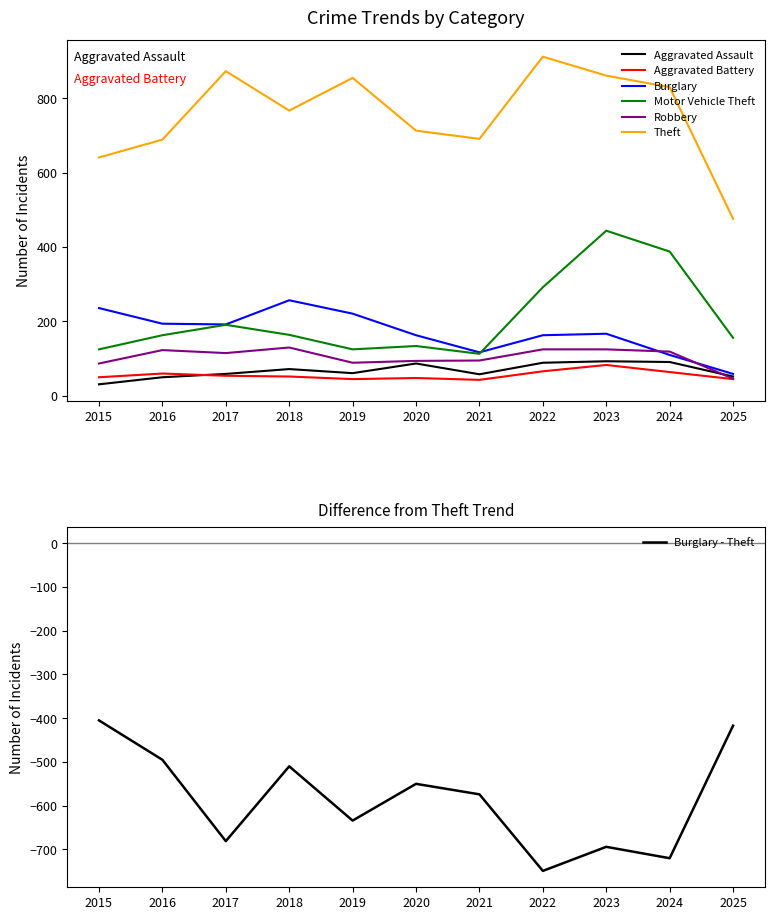

True or false: Theft and Robbery cross at least once.

False